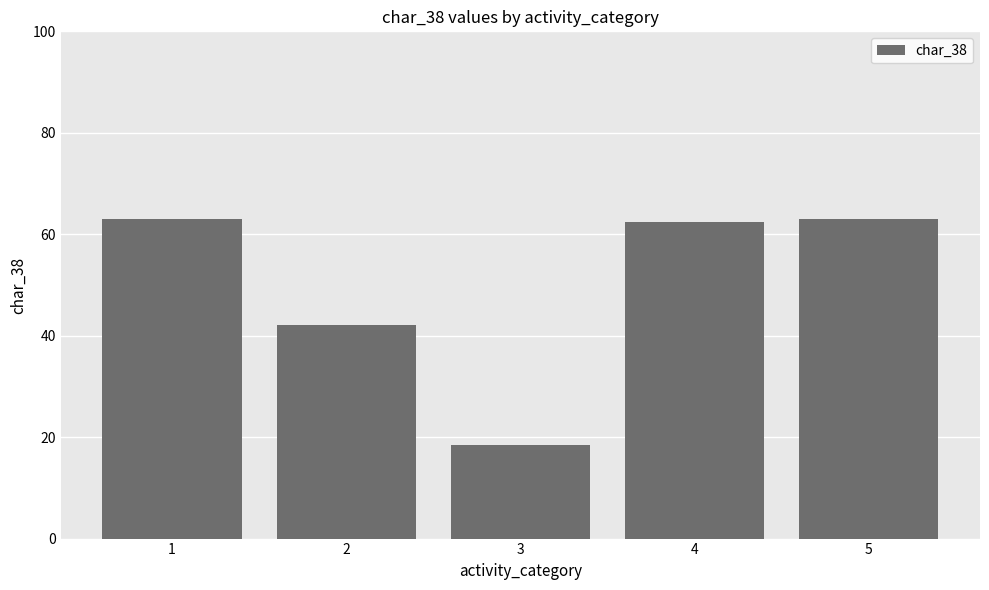

What is the maximum value shown in the chart?

63.0